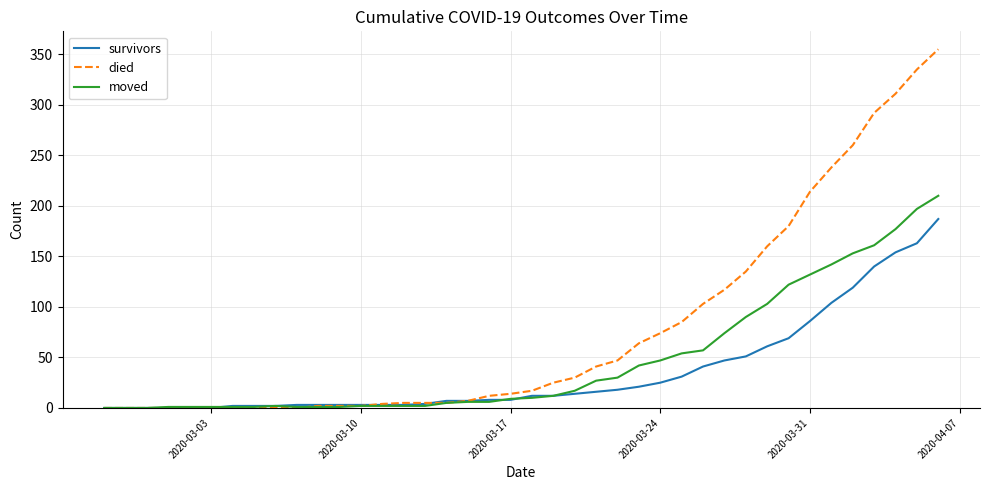

Which series has the largest range (max minus min)?

died